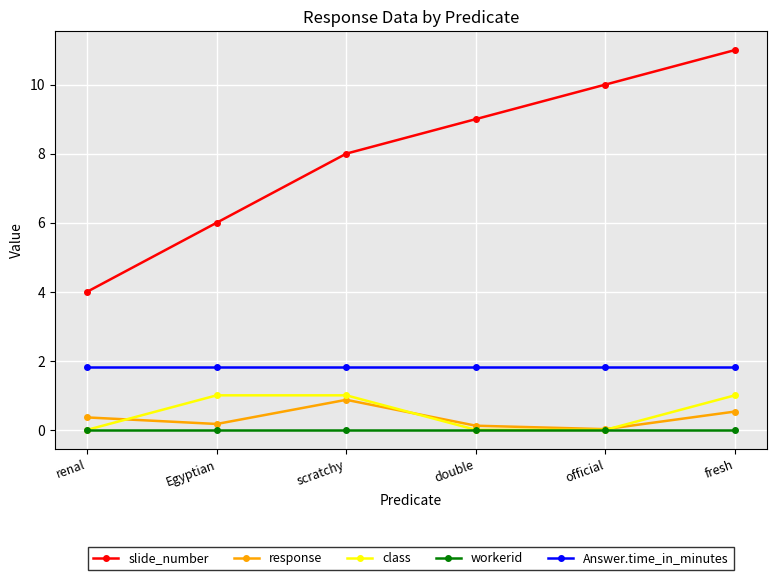

What is the value of the slide_number point at the 3rd from the left?

8.0